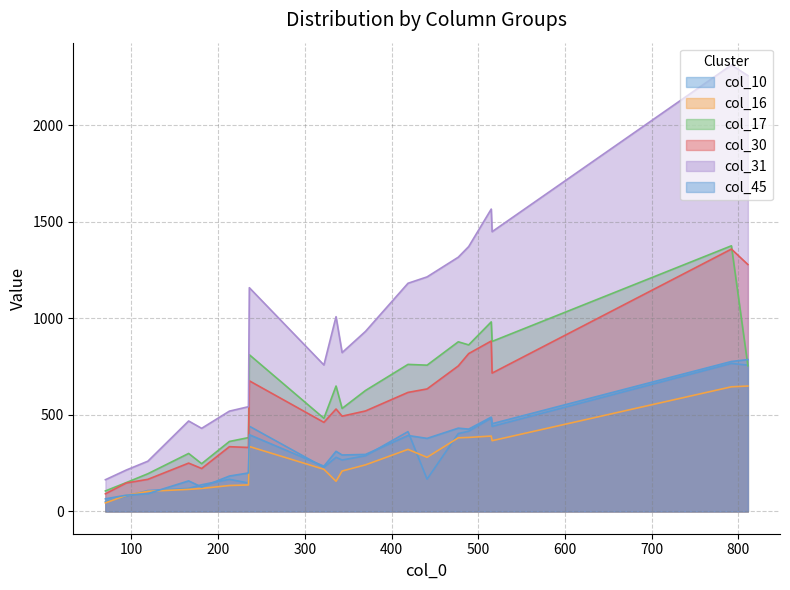

At which label is col_10 closest to 408?

419